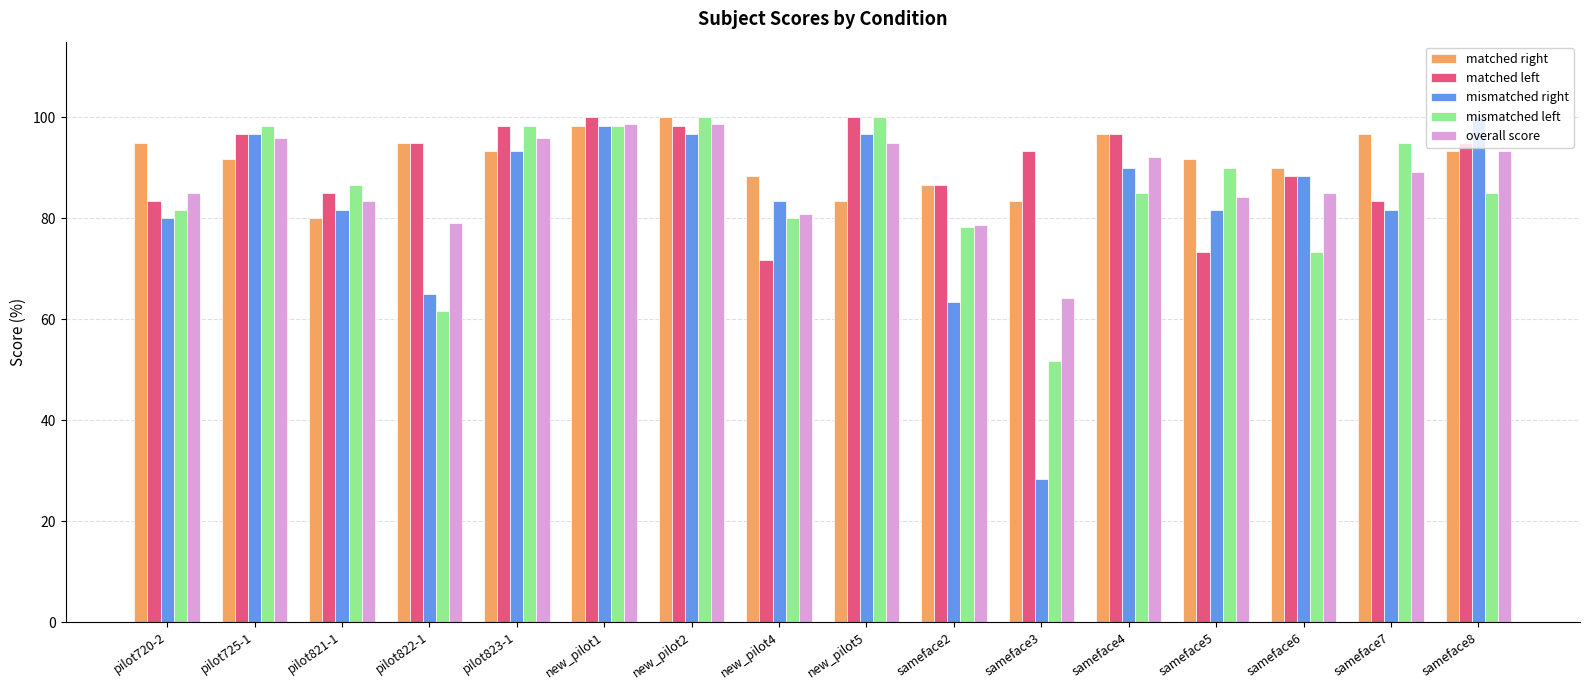

What is the highest value of the mismatched left series?

100.0